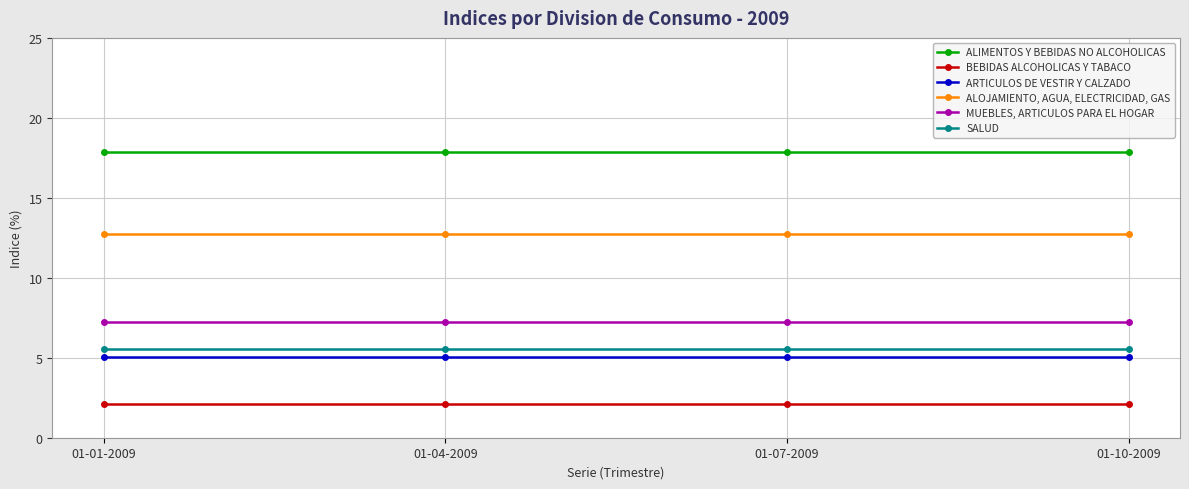

True or false: ALOJAMIENTO, AGUA, ELECTRICIDAD, GAS has more than 2 points higher than both neighbors.

False